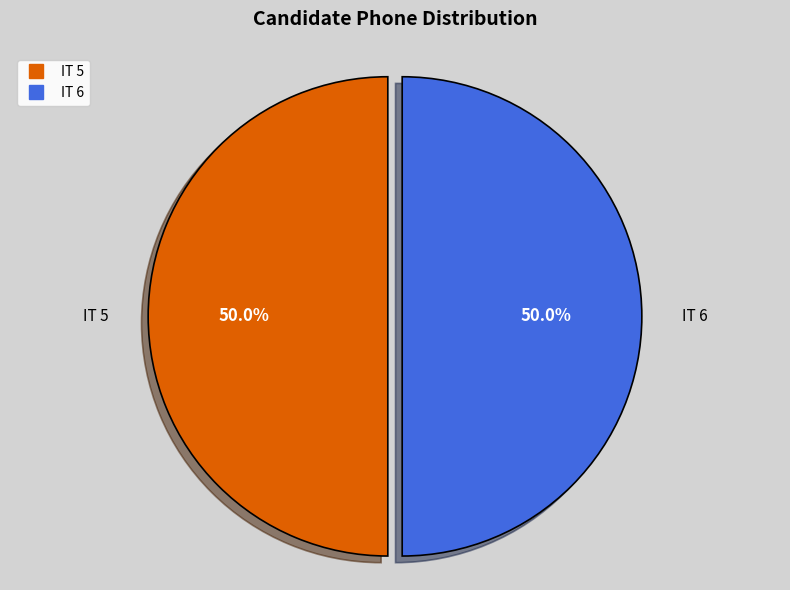

To the nearest percent, what percentage of the pie is IT 5?

50%